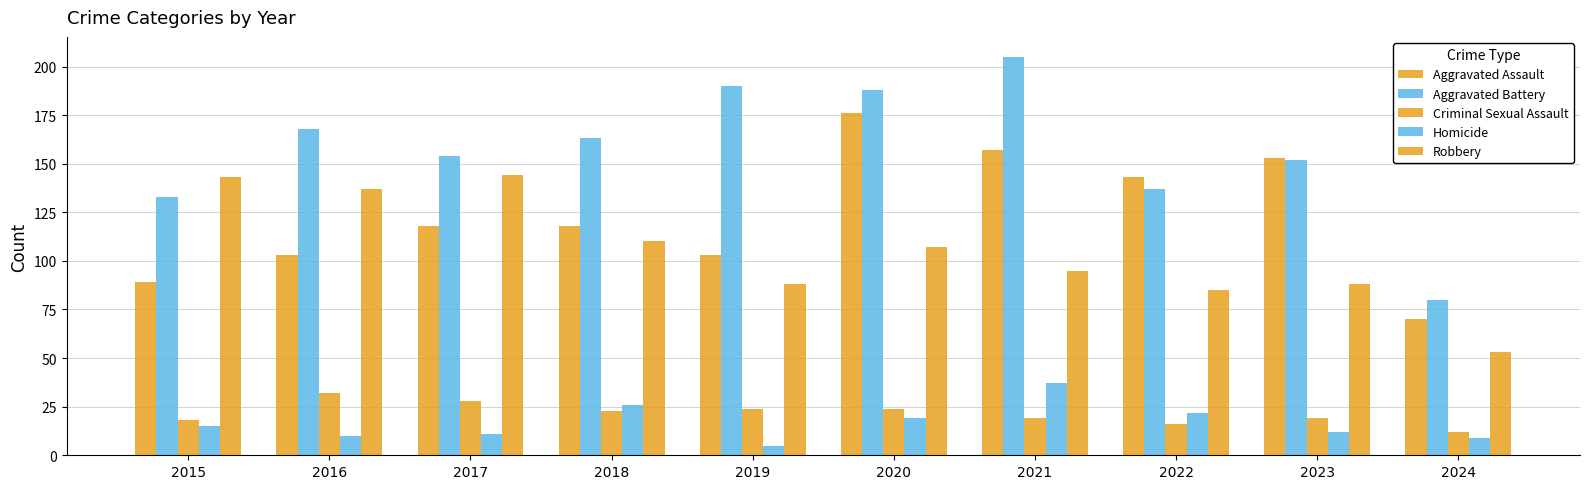

How many distinct data groups are displayed?

5